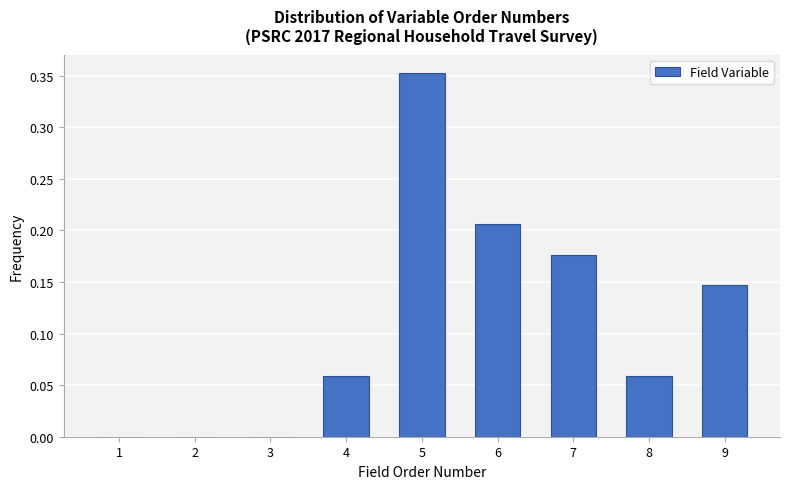

What is the change in value from 4 to 9?

+0.1